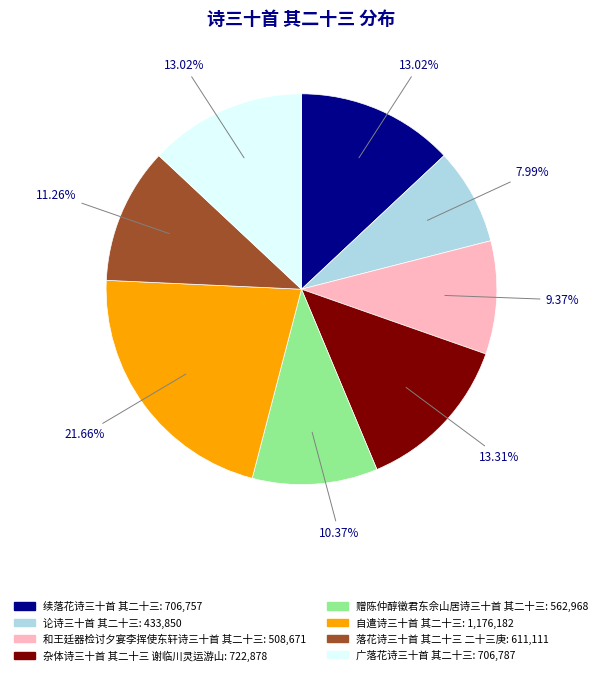

To the nearest percent, what portion does 赠陈仲醇徵君东佘山居诗三十首 其二十三 represent?

10%